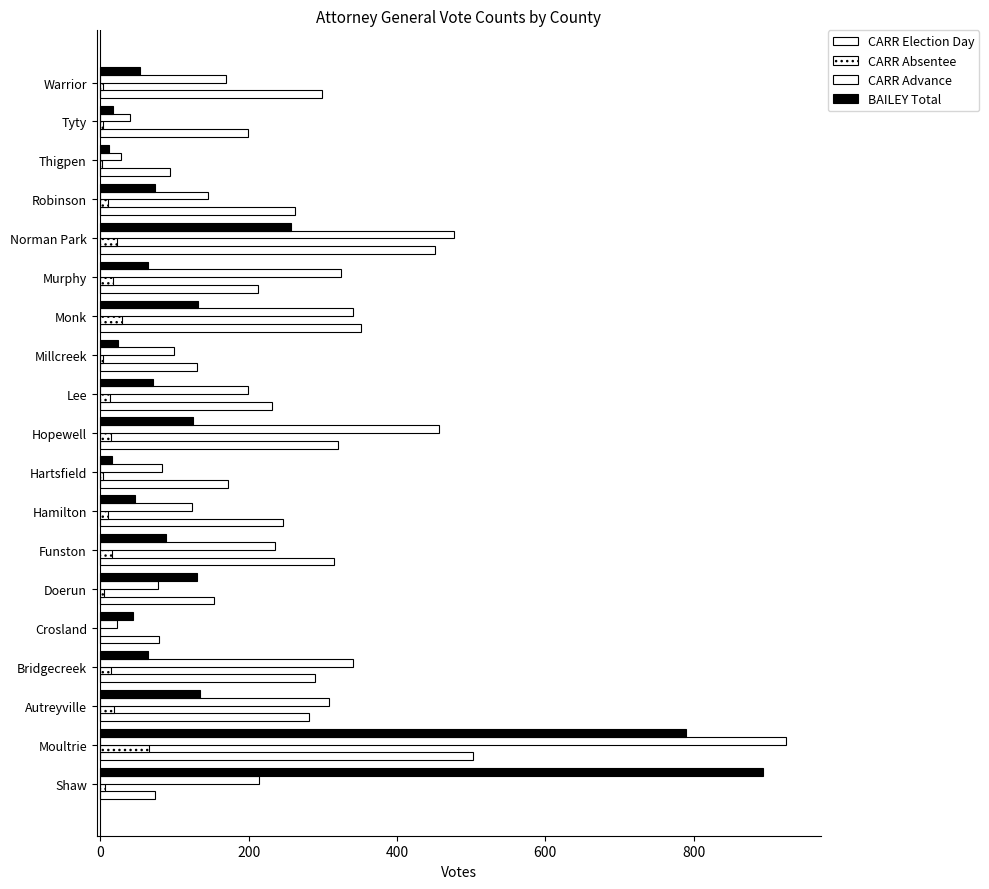

How many series are shown in this chart?

4